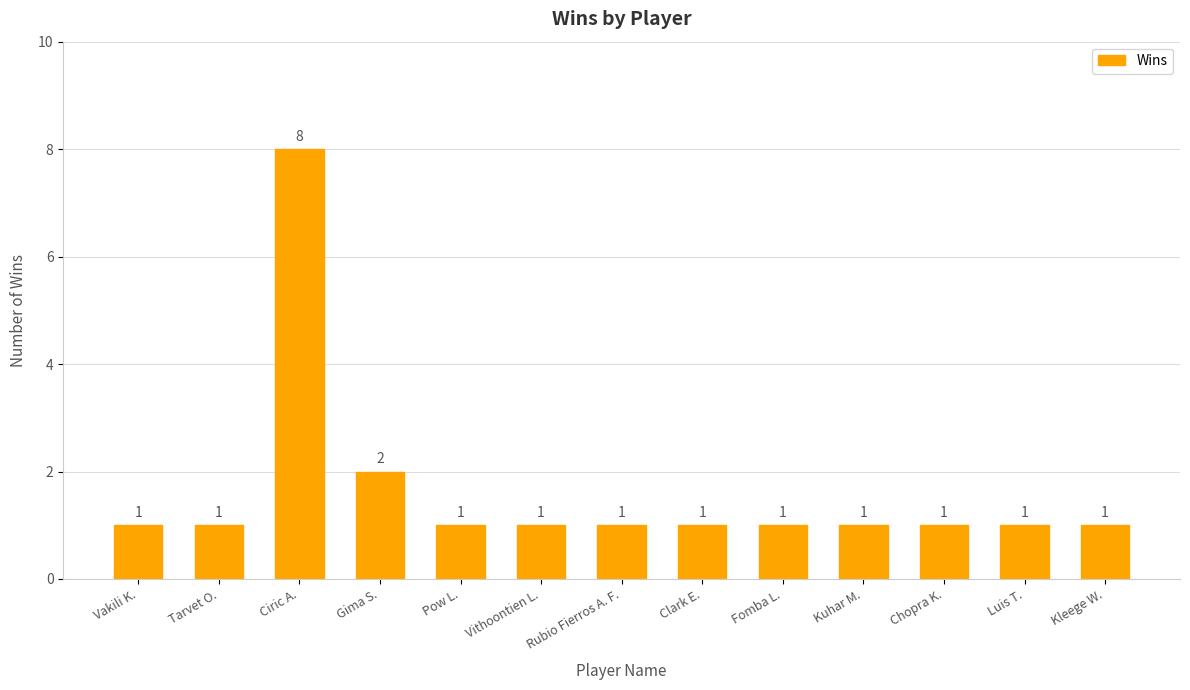

Count the number of data series in this chart.

1